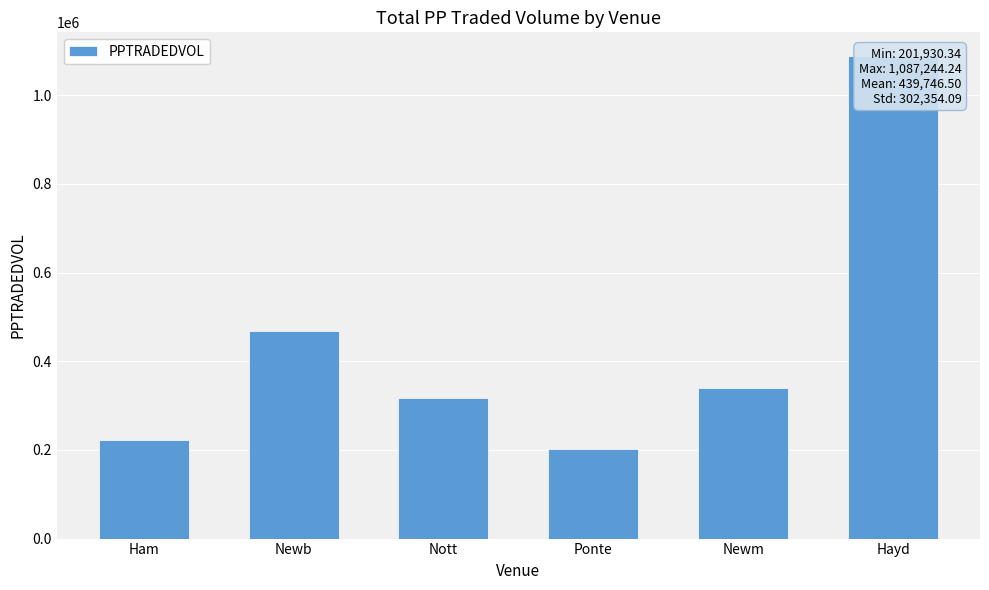

What is the value of the 3rd bar from the left?

317740.1